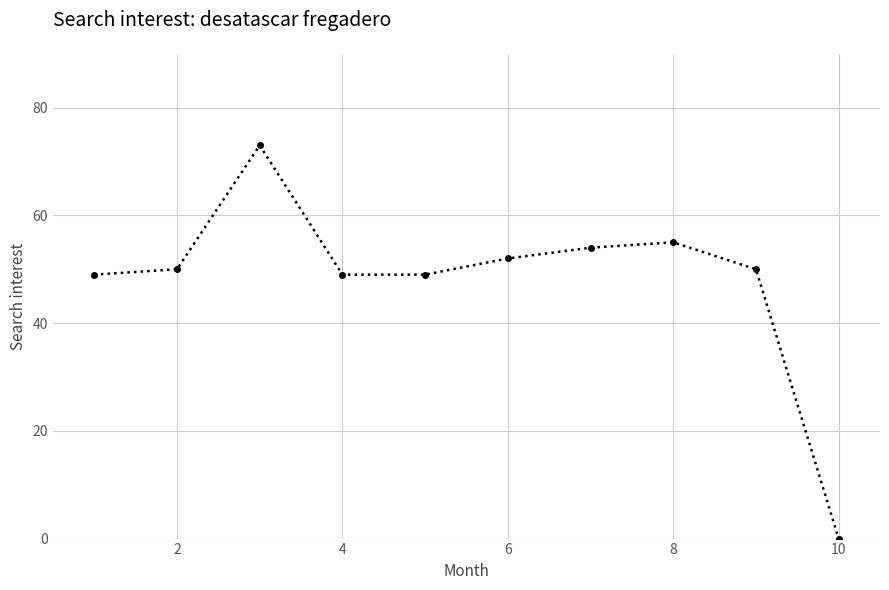

What is the value of the 5th point from the left?

49